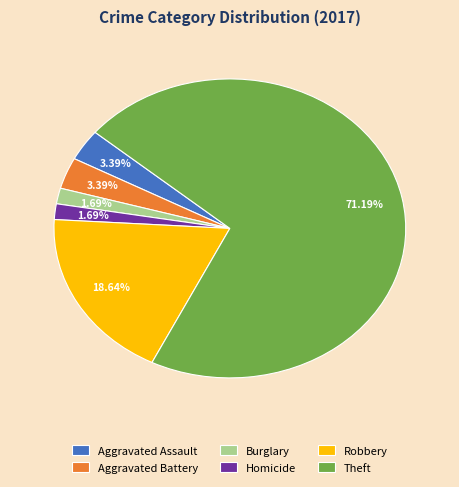

Combined, do Burglary and Robbery account for over 50%?

No